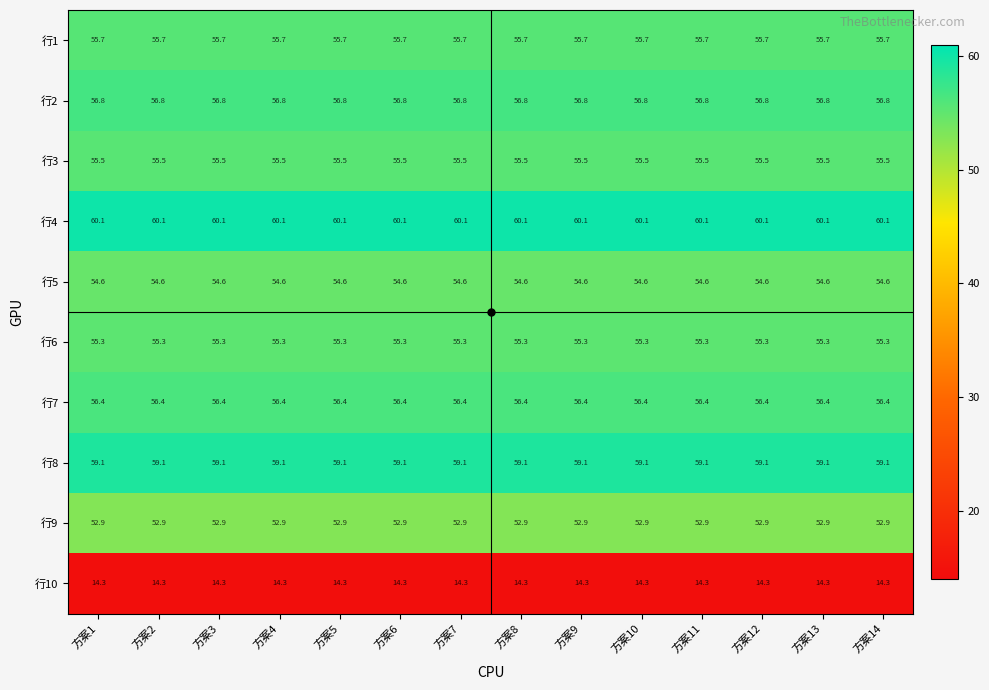

At 方案2, list the series in order from smallest to largest.

行10, 行9, 行5, 行6, 行3, 行1, 行7, 行2, 行8, 行4